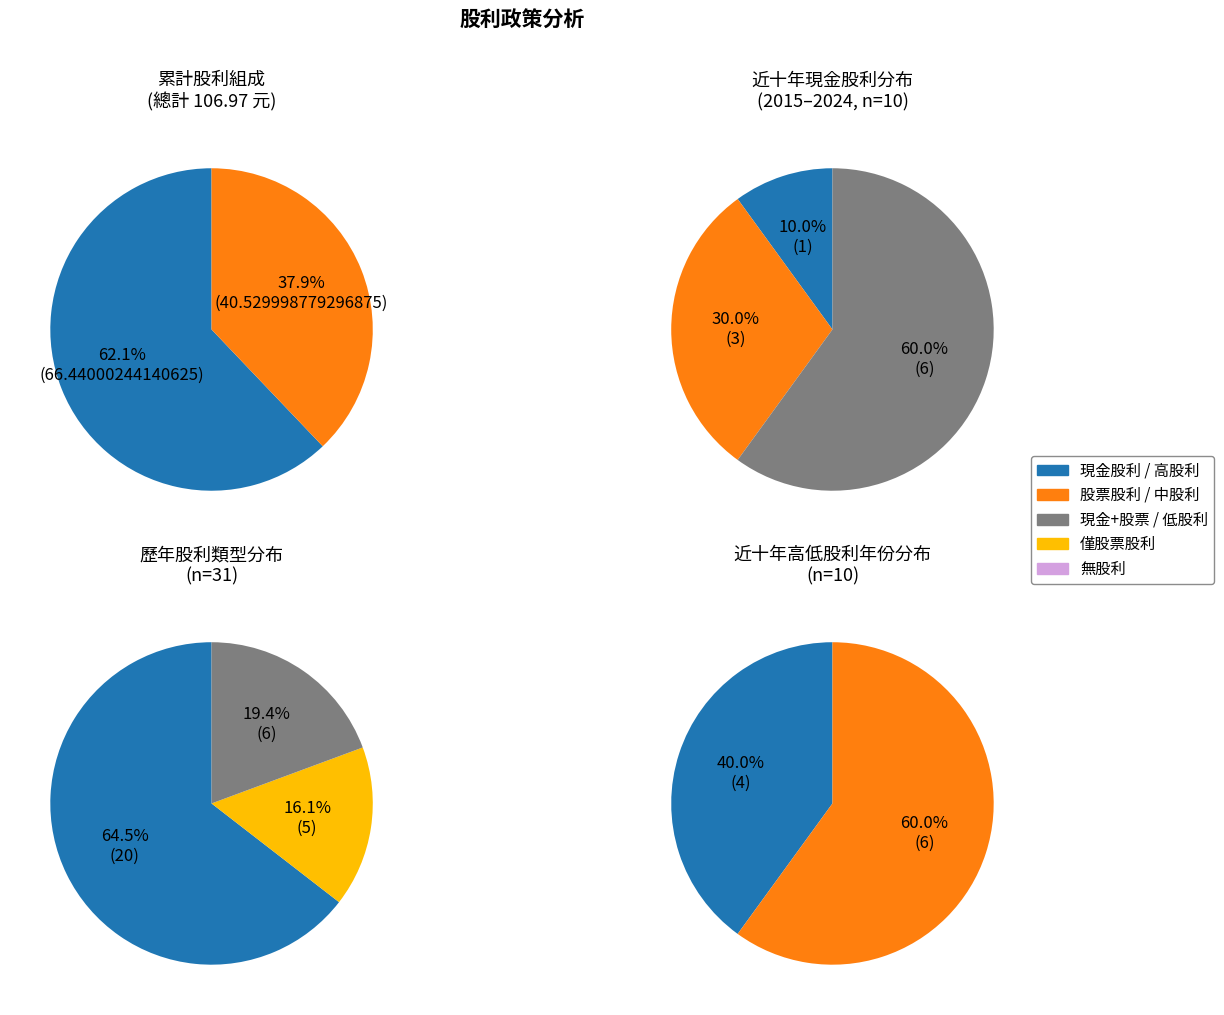

Is it true that 2005 is 1% of the pie?

False